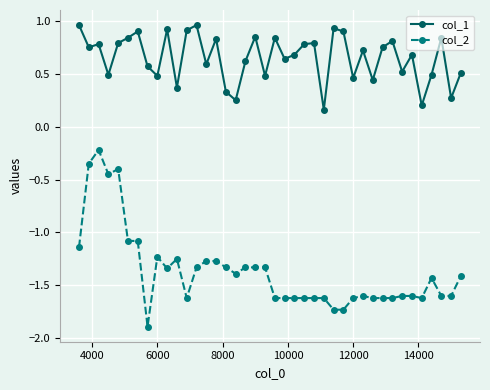

What is the minimum value for col_2?

-1.9